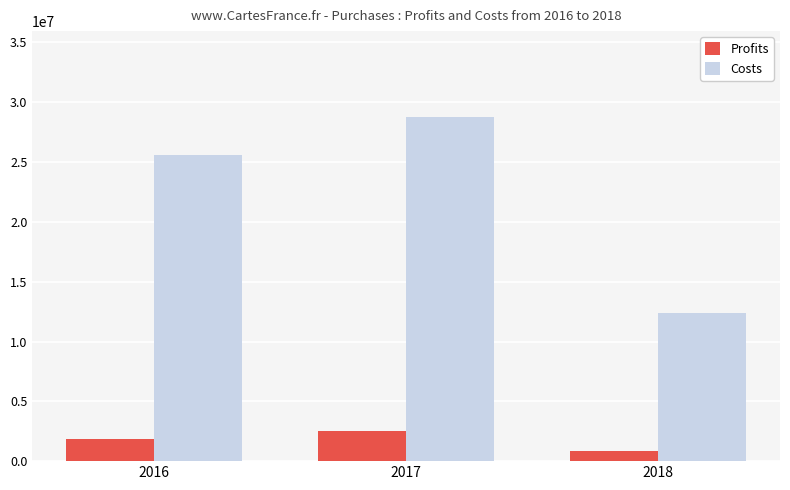

What is the value of the Costs bar at the 1st from the left?

25573732.0